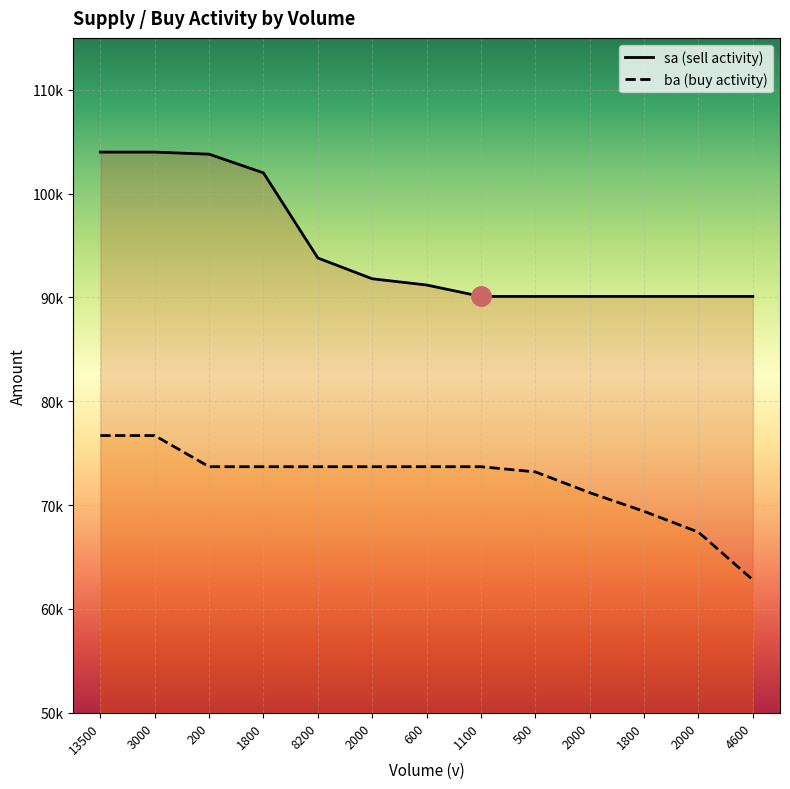

Reading left to right, extract all data points from this chart.

sa: 13500=104000	3000=104000	200=103800	1800=102000	8200=93800	2000=91800	600=91200	1100=90100	500=90100	2000=90100	1800=90100	2000=90100	4600=90100
ba: 13500=76700	3000=76700	200=73700	1800=73700	8200=73700	2000=73700	600=73700	1100=73700	500=73200	2000=71200	1800=69400	2000=67400	4600=62800